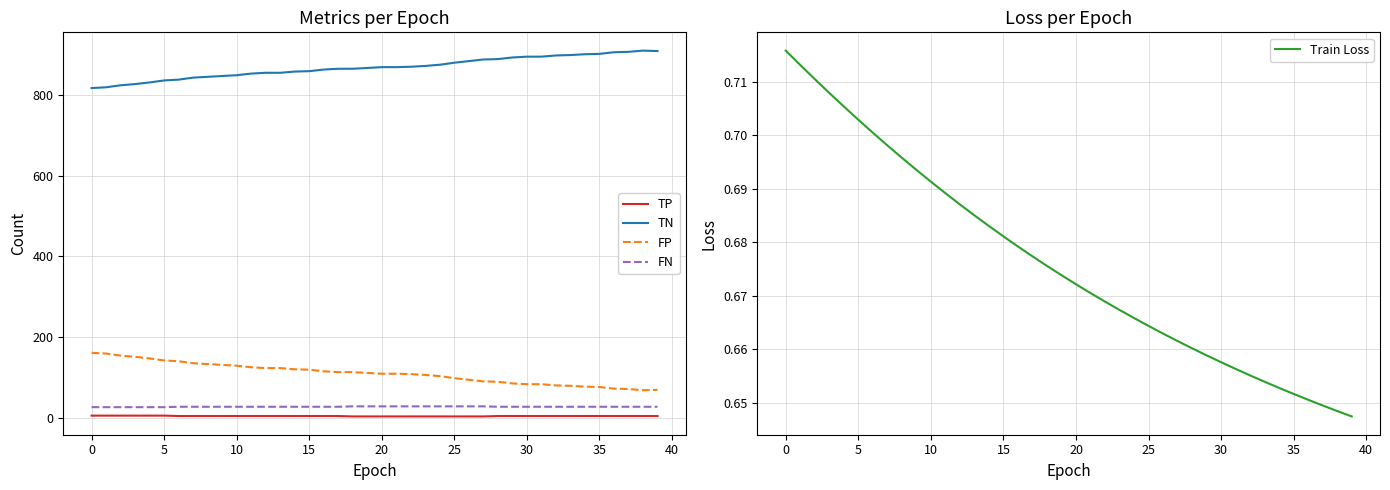

What is the sum of the FP values at 12 and 25?

263.0